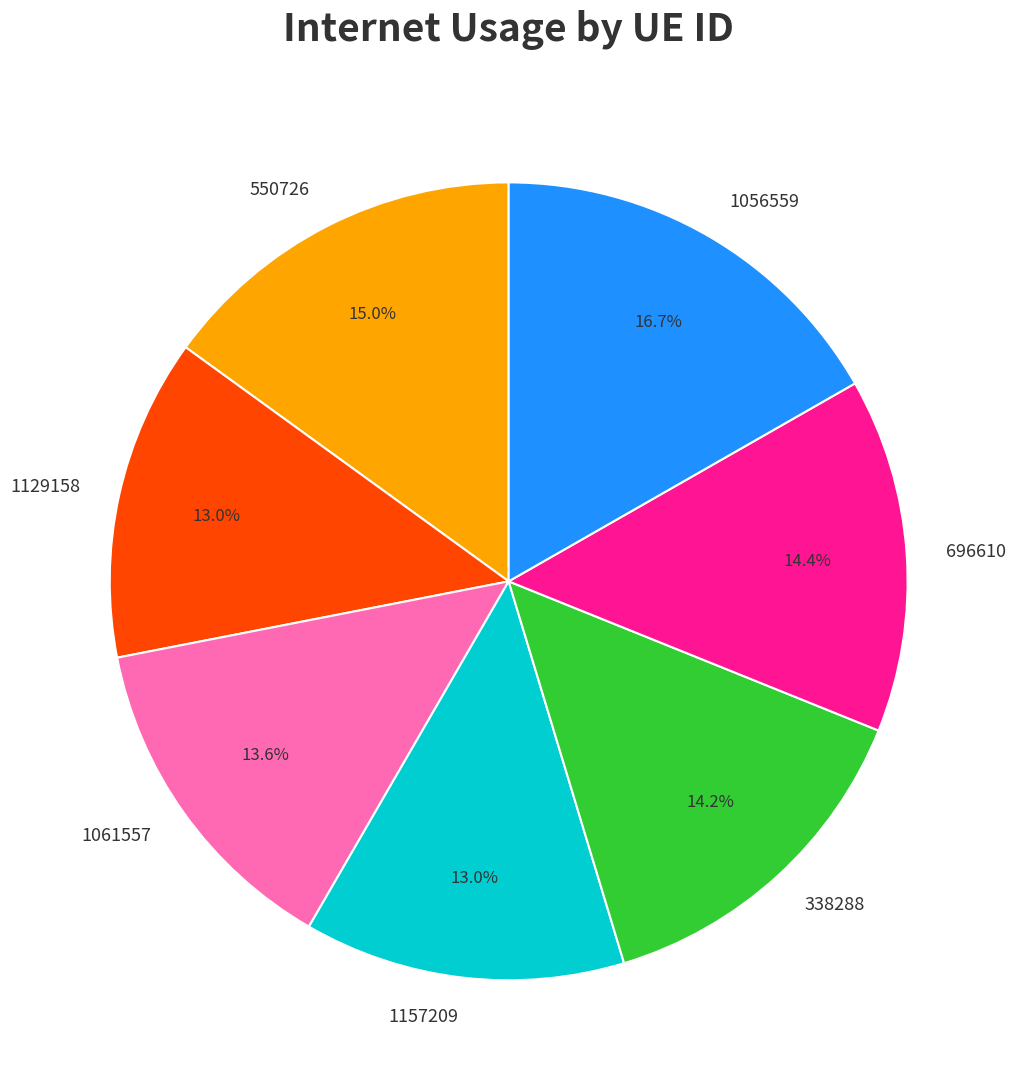

Combined, what portion of the pie is 696610 and 1129158?

27.4%